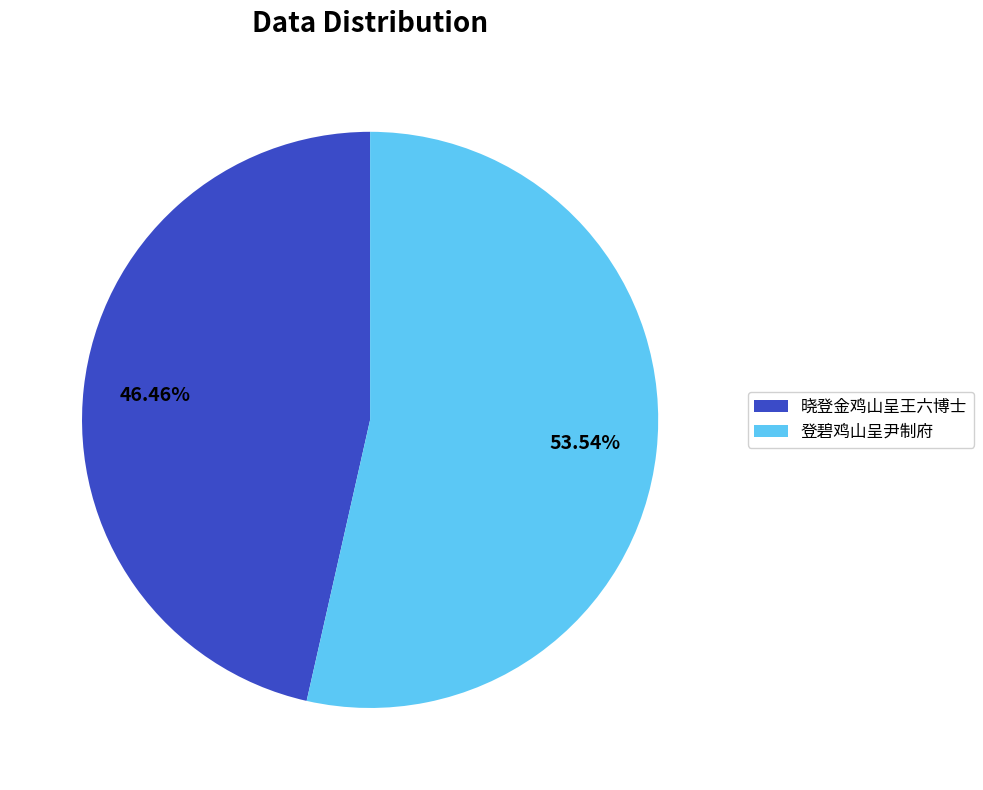

Rank the categories by value from highest to lowest.

登碧鸡山呈尹制府, 晓登金鸡山呈王六博士